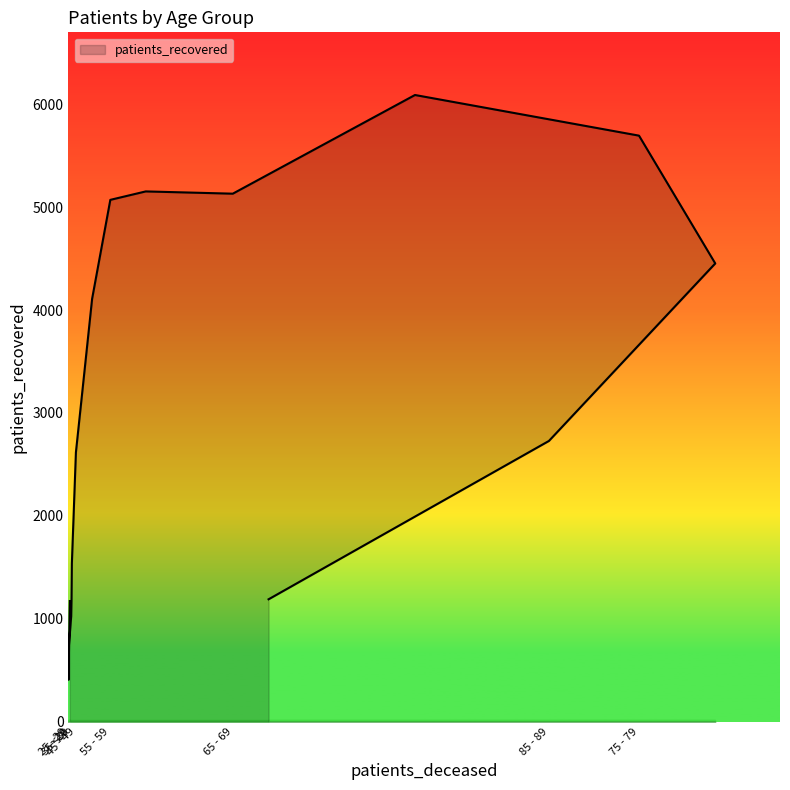

What is the maximum value shown in the chart?

6090